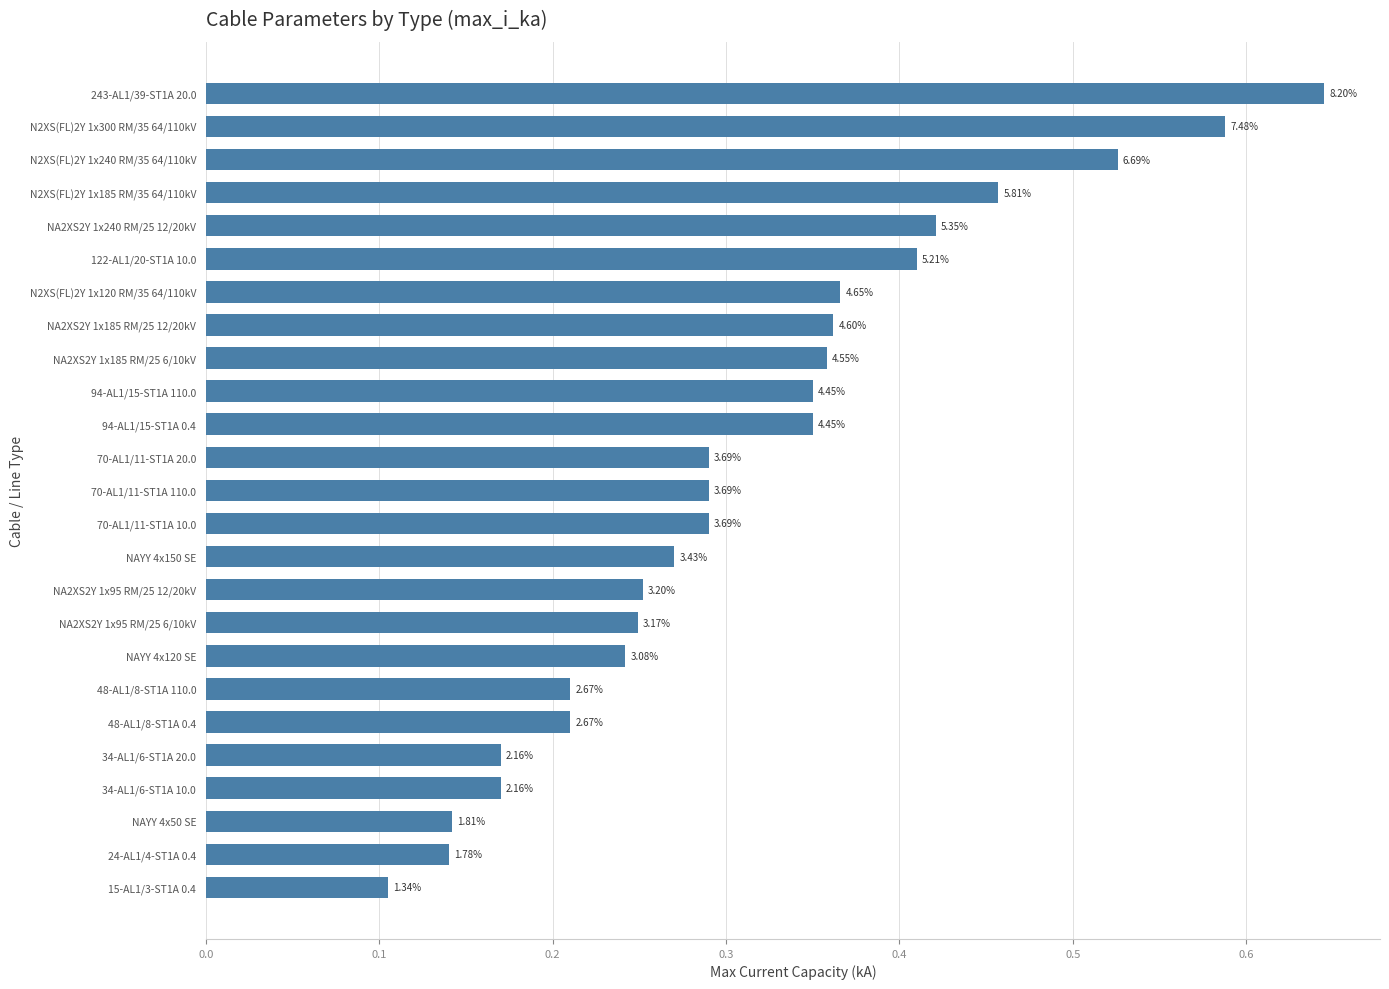

What is the minimum value shown in the chart?

0.1